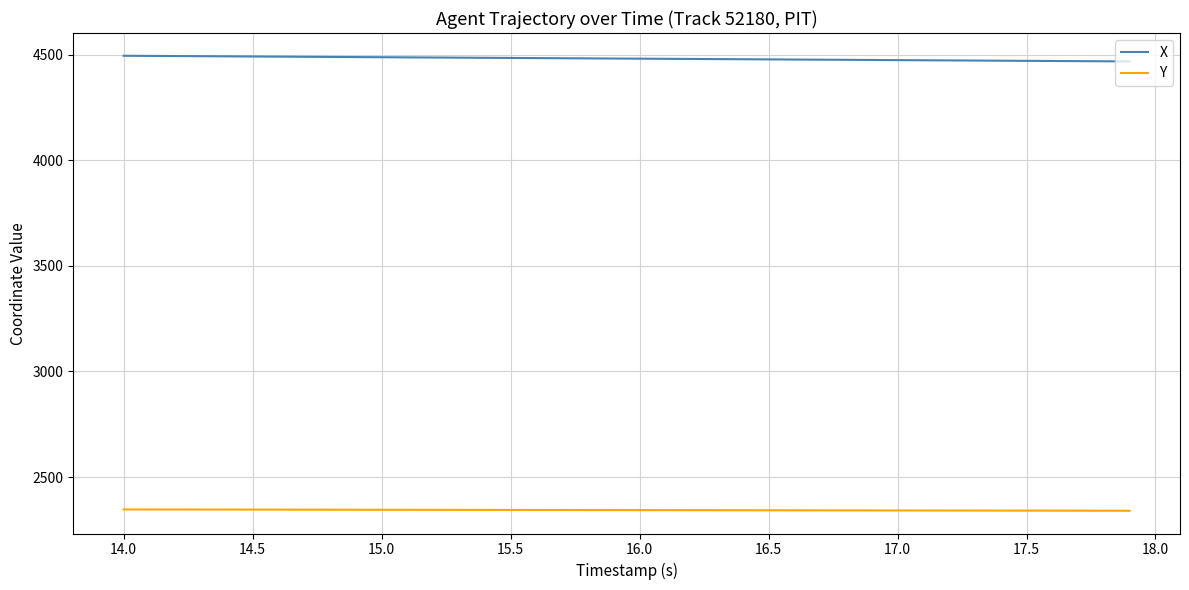

Which series has the largest total across all categories?

X